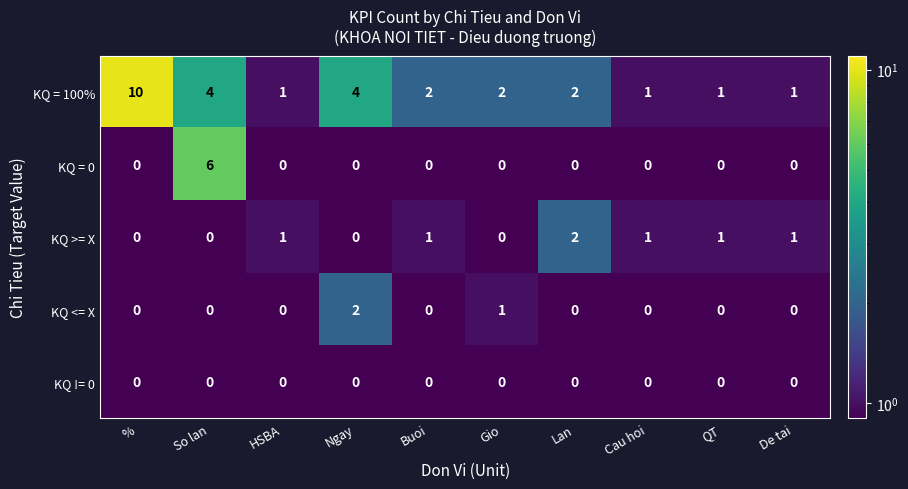

Between Ngay and De tai, which series saw the biggest shift?

KQ = 100%